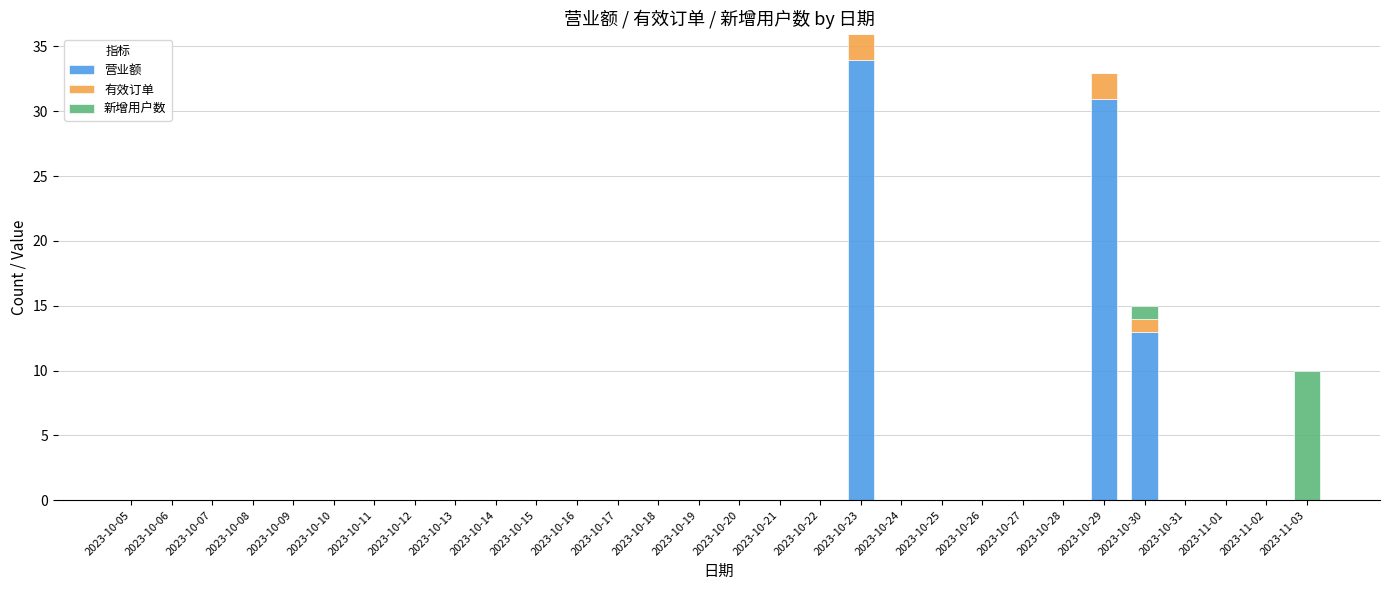

Does the chart contain stacked bars?

Yes